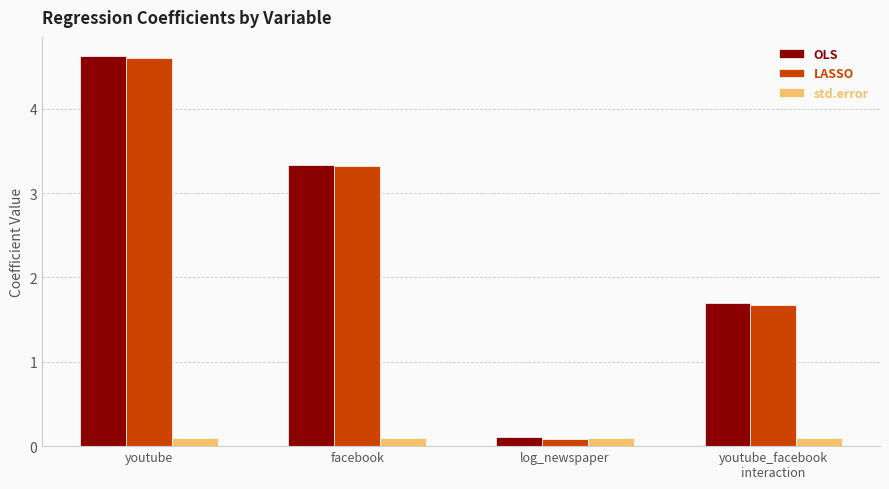

What is the approximate value of LASSO at facebook?

3.3